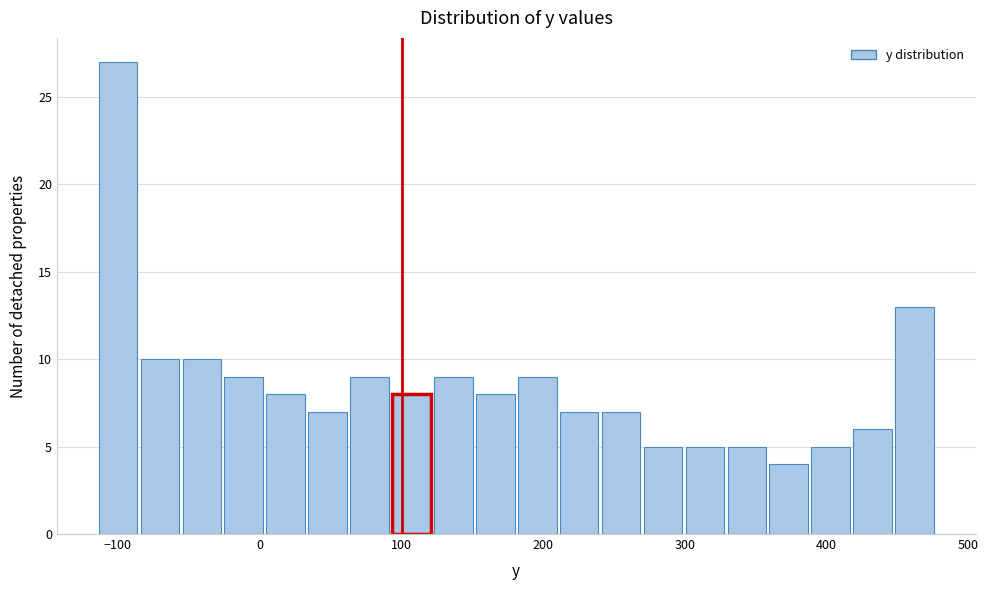

Around what value on the x-axis is the tallest bar? Give the approximate position of its centre, as read against the axis.

-100